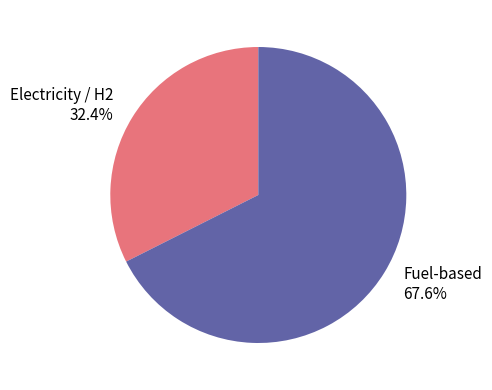

Is there any slice that represents more than half of the pie?

Yes